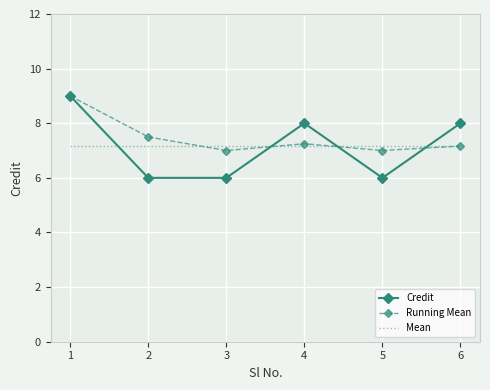

The Credit series shows 6.0 at 3. True or false?

True